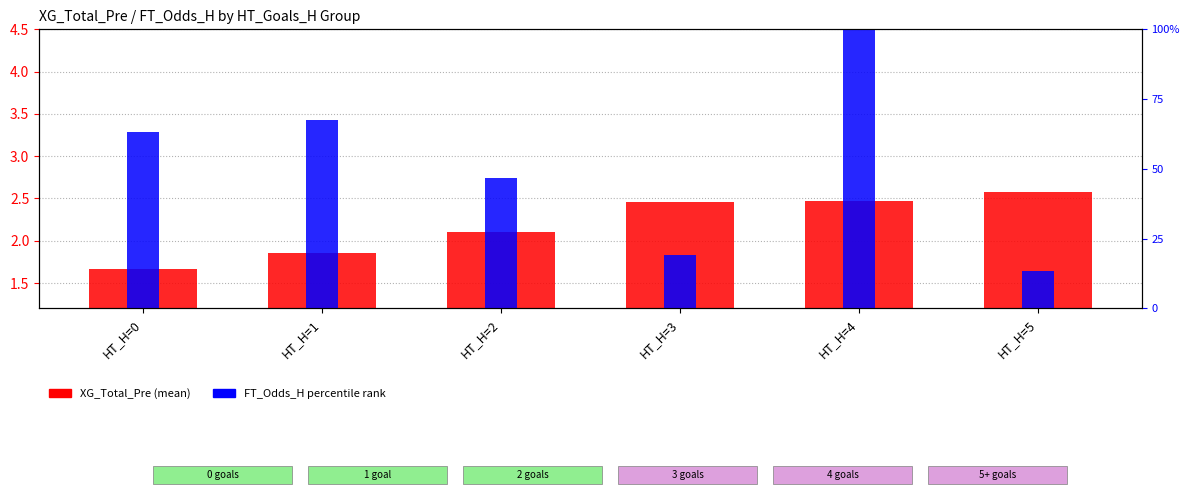

What is the maximum value shown in the chart?

100.0